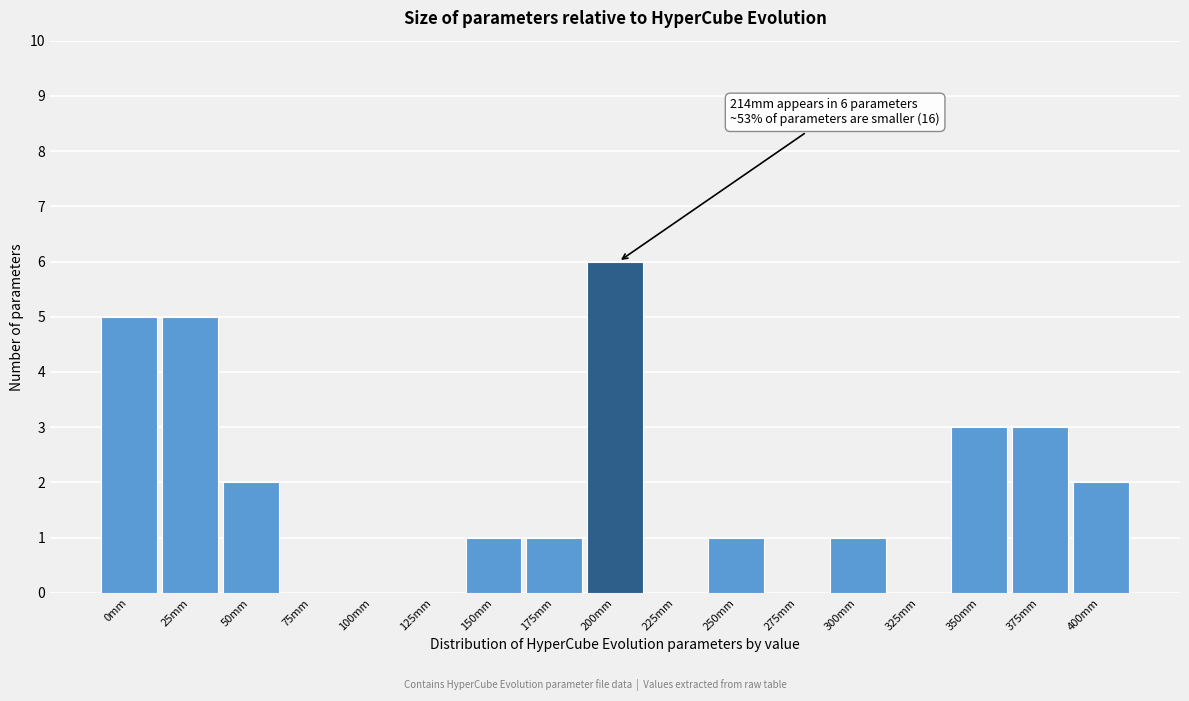

Reading left to right, transcribe all the data shown in this chart.

0mm=5	25mm=5	50mm=2	75mm=0	100mm=0	125mm=0	150mm=1	175mm=1	200mm=6	225mm=0	250mm=1	275mm=0	300mm=1	325mm=0	350mm=3	375mm=3	400mm=2